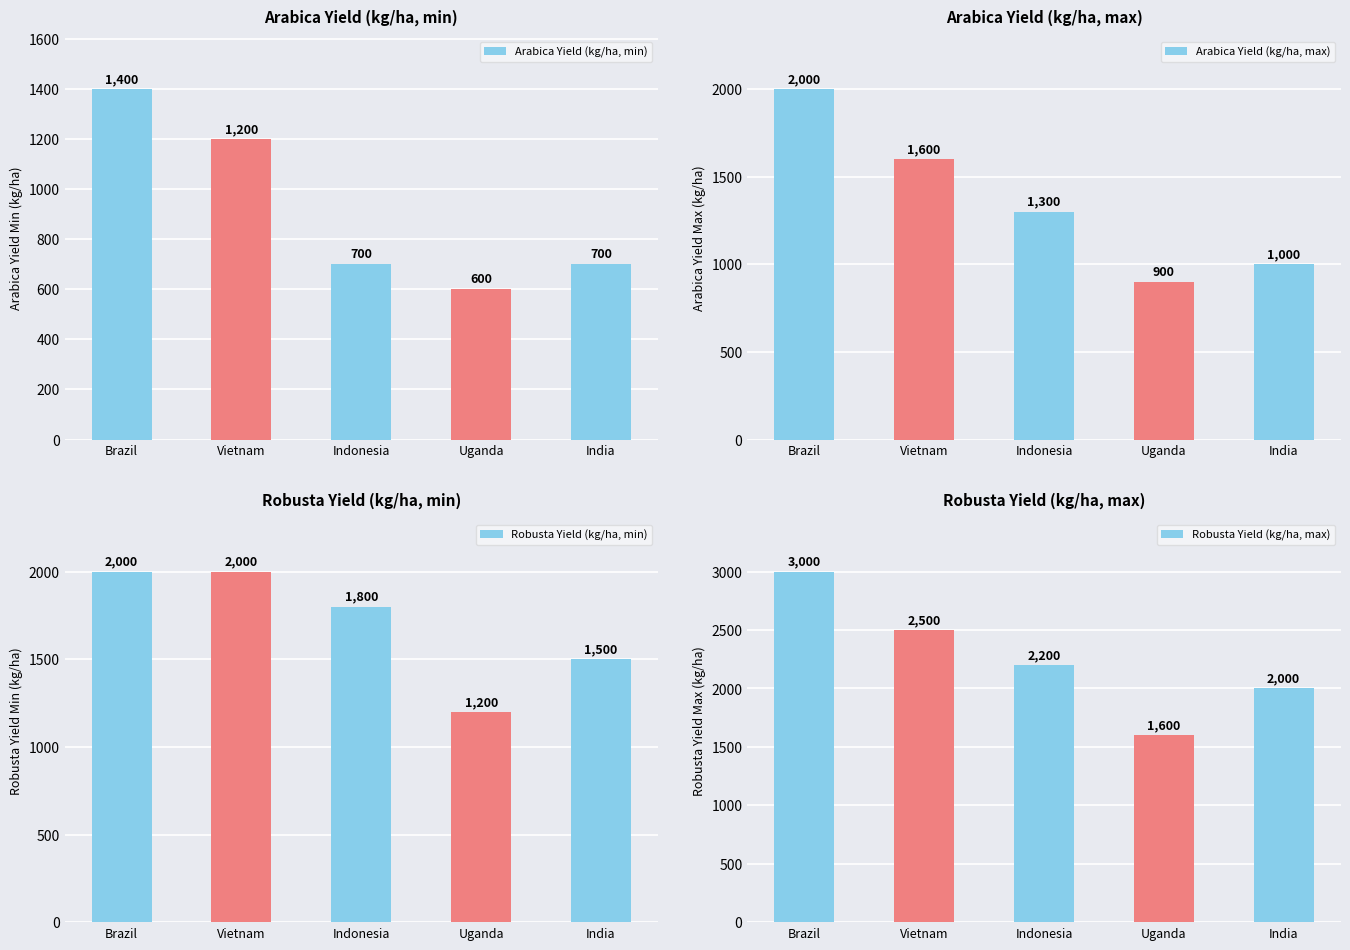

Reading left to right, list all the values displayed in this chart.

Arabica Yield (kg/ha, min): Brazil=1400	Vietnam=1200	Indonesia=700	Uganda=600	India=700
Arabica Yield (kg/ha, max): Brazil=2000	Vietnam=1600	Indonesia=1300	Uganda=900	India=1000
Robusta Yield (kg/ha, min): Brazil=2000	Vietnam=2000	Indonesia=1800	Uganda=1200	India=1500
Robusta Yield (kg/ha, max): Brazil=3000	Vietnam=2500	Indonesia=2200	Uganda=1600	India=2000